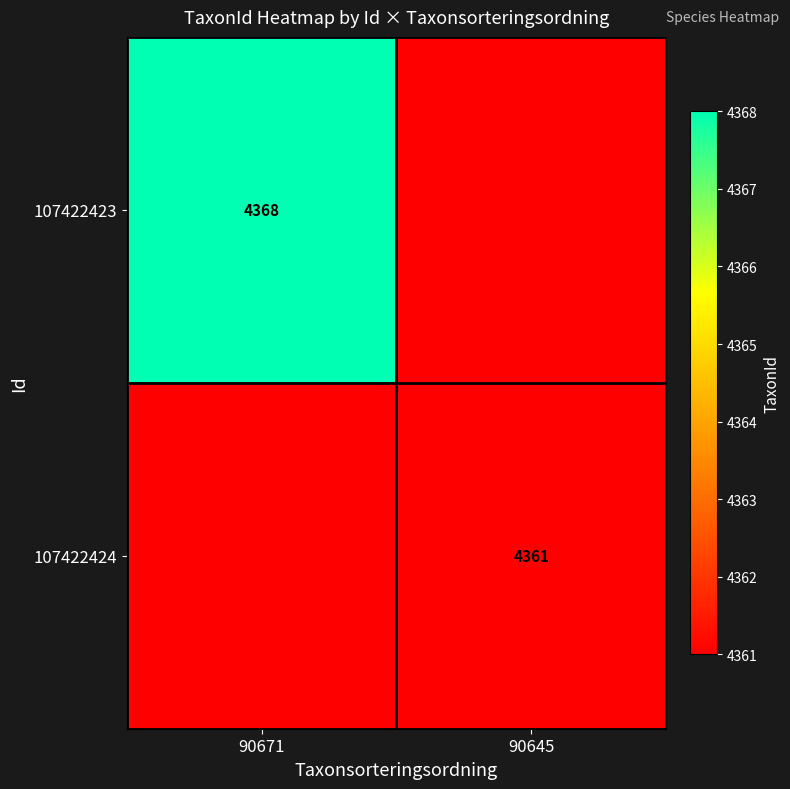

The 107422423 series shows 4368 at 90671. True or false?

True